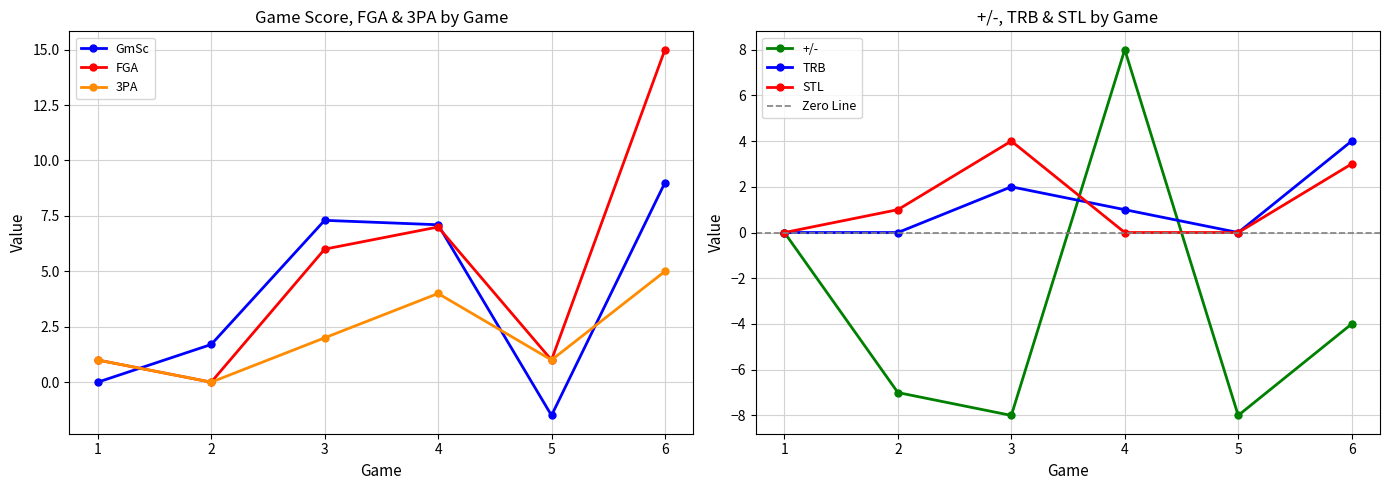

Is the value of TRB at 6 greater than the value of GmSc at 6?

No